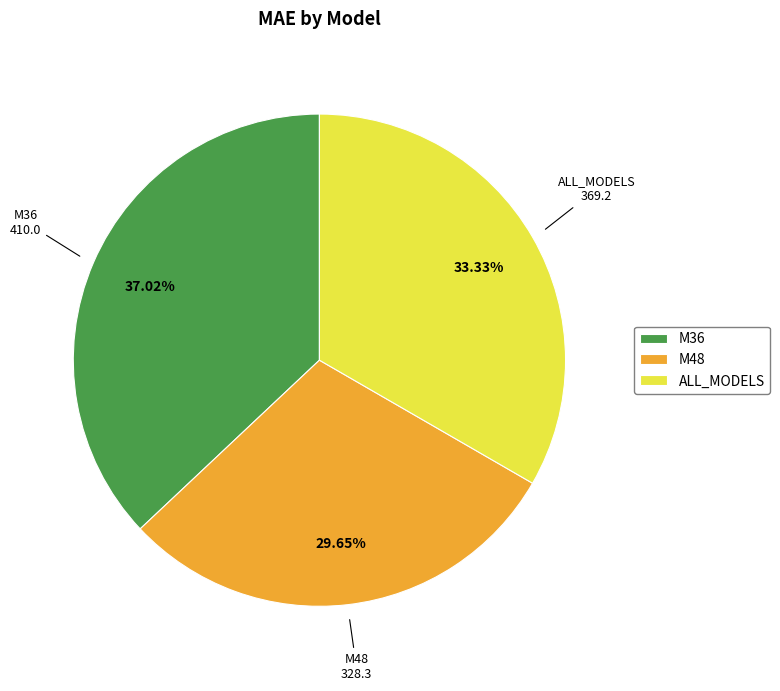

To the nearest percent, what portion does M36 represent?

37%